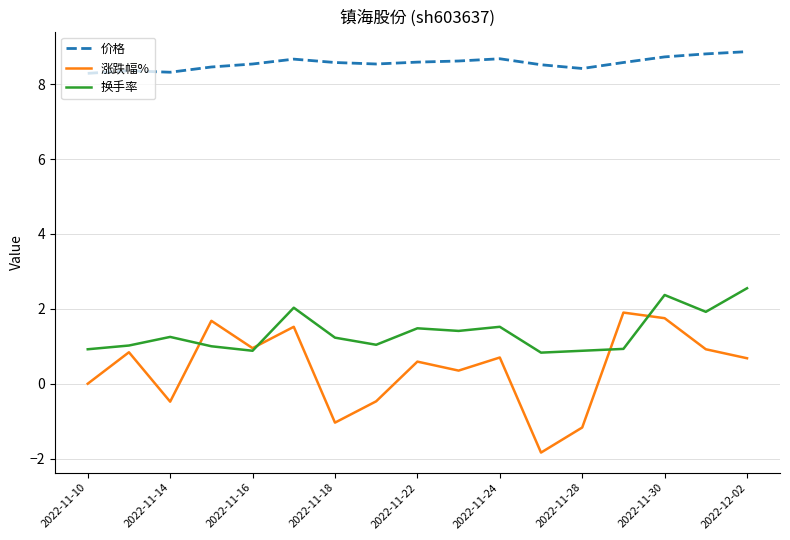

Which series has the widest spread of values?

涨跌幅%